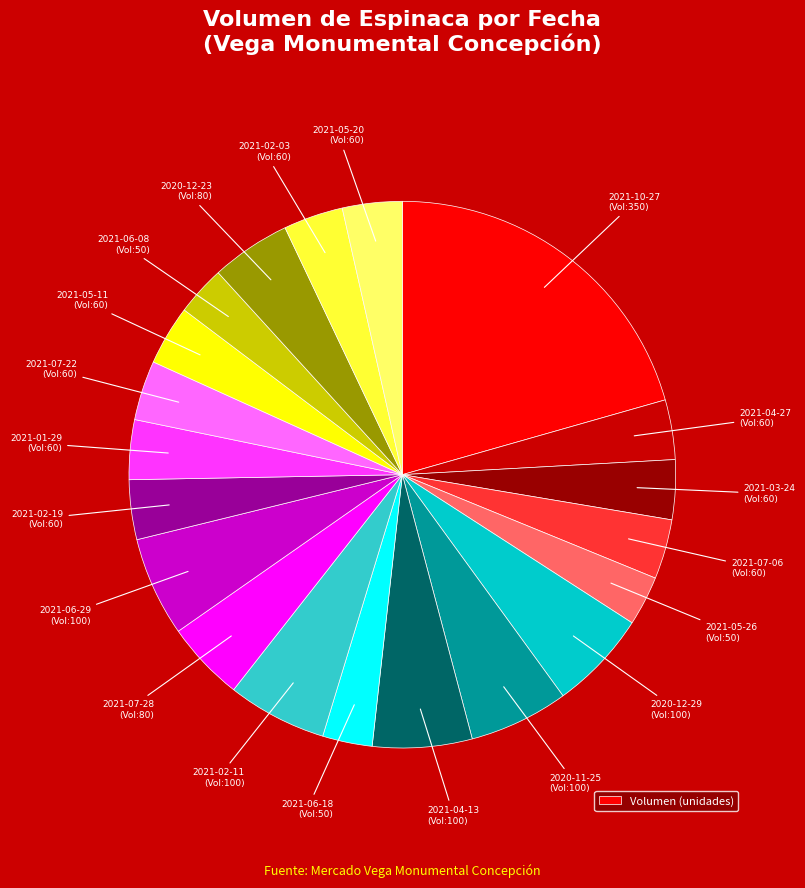

Count the number of slices in the pie.

20